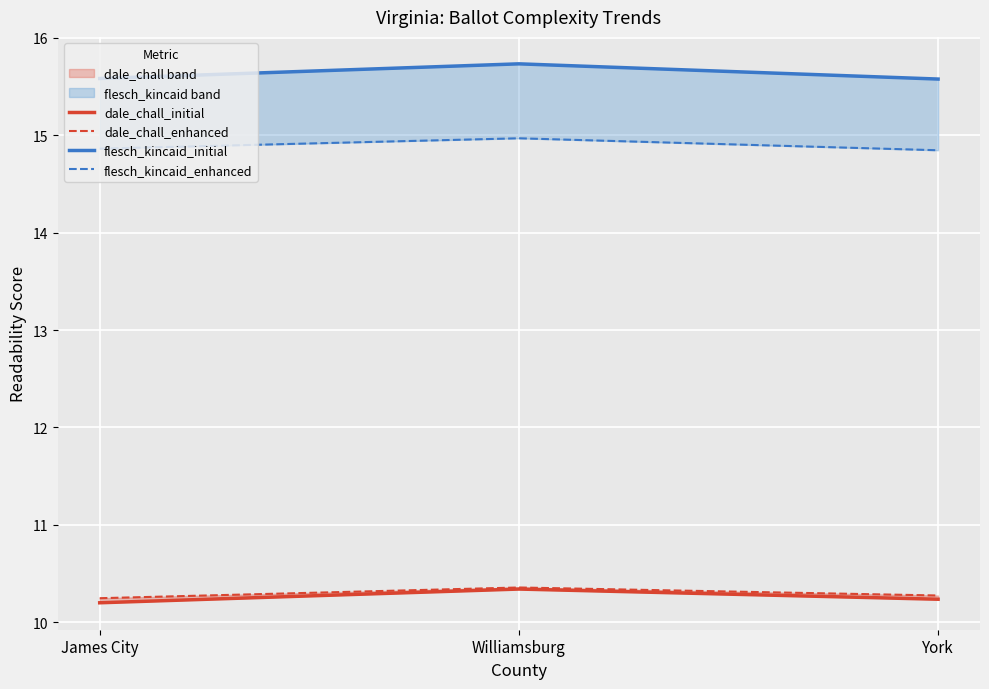

Reading right to left, what are all the values shown in this chart?

dale_chall_initial: 10.2	10.3	10.2
dale_chall_enhanced: 10.3	10.4	10.2
flesch_kincaid_initial: 15.6	15.7	15.6
flesch_kincaid_enhanced: 14.8	15.0	14.9